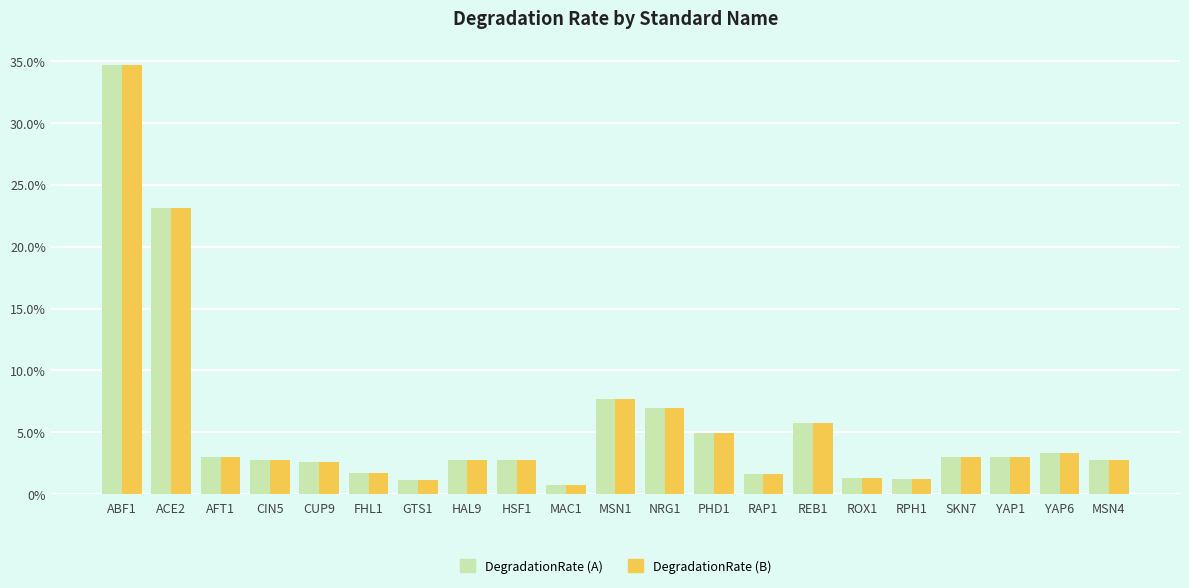

What is the difference between the maximum and second lowest values in the DegradationRate (A) series?

0.3